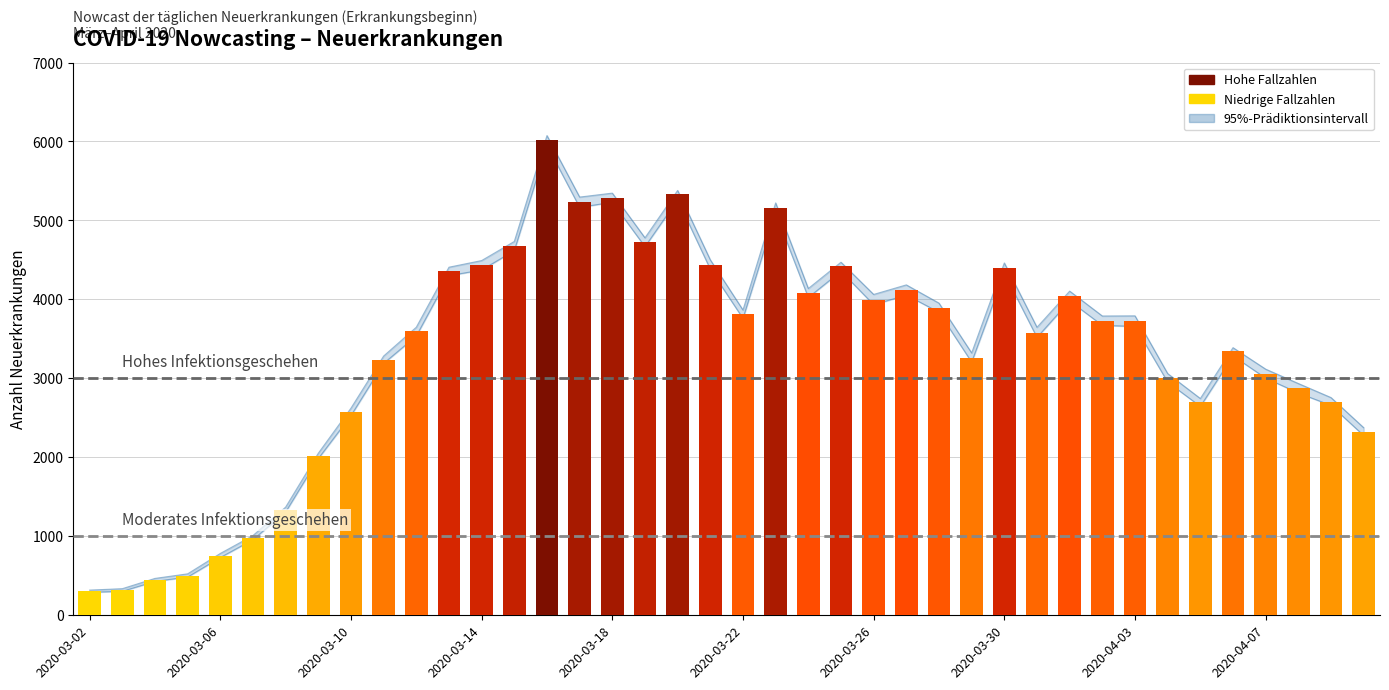

Where does the Punktschaetzer der Anzahl Neuerkrankungen series first go above 3724?

11